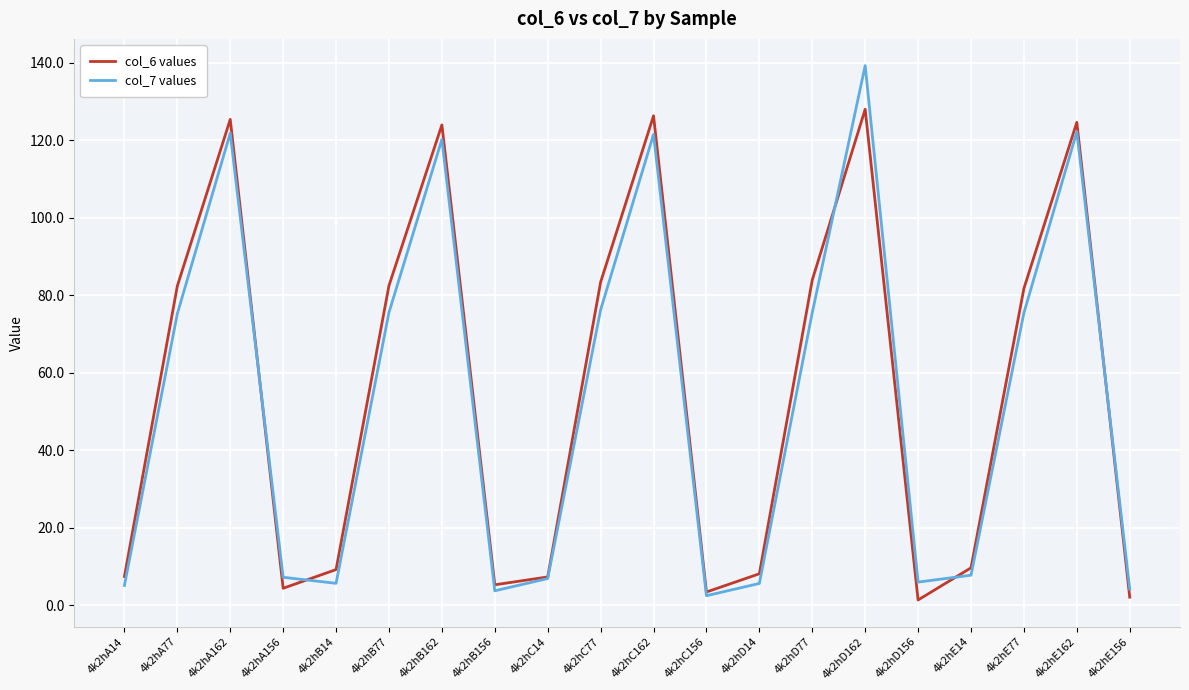

True or false: col_6 values has a value of 19.4 at 4k2hB77.

False